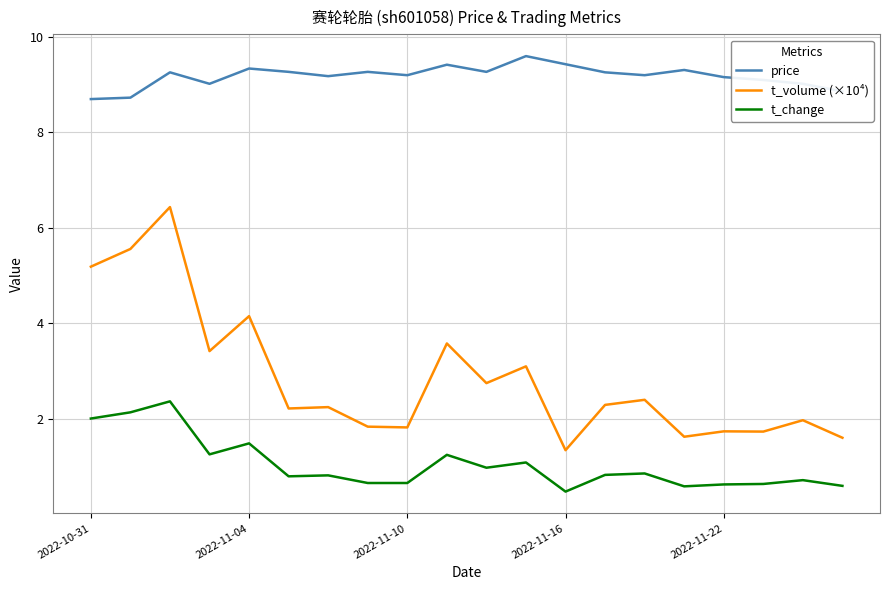

Rank the series by their average value, from lowest to highest.

t_change, t_volume (×10⁴), price